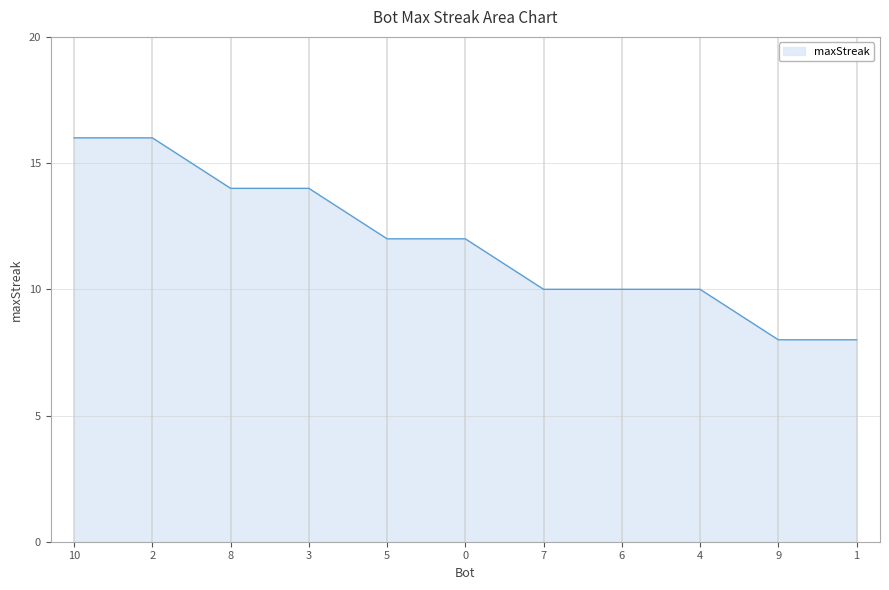

Reading left to right, transcribe all the data shown in this chart.

10=16	2=16	8=14	3=14	5=12	0=12	7=10	6=10	4=10	9=8	1=8